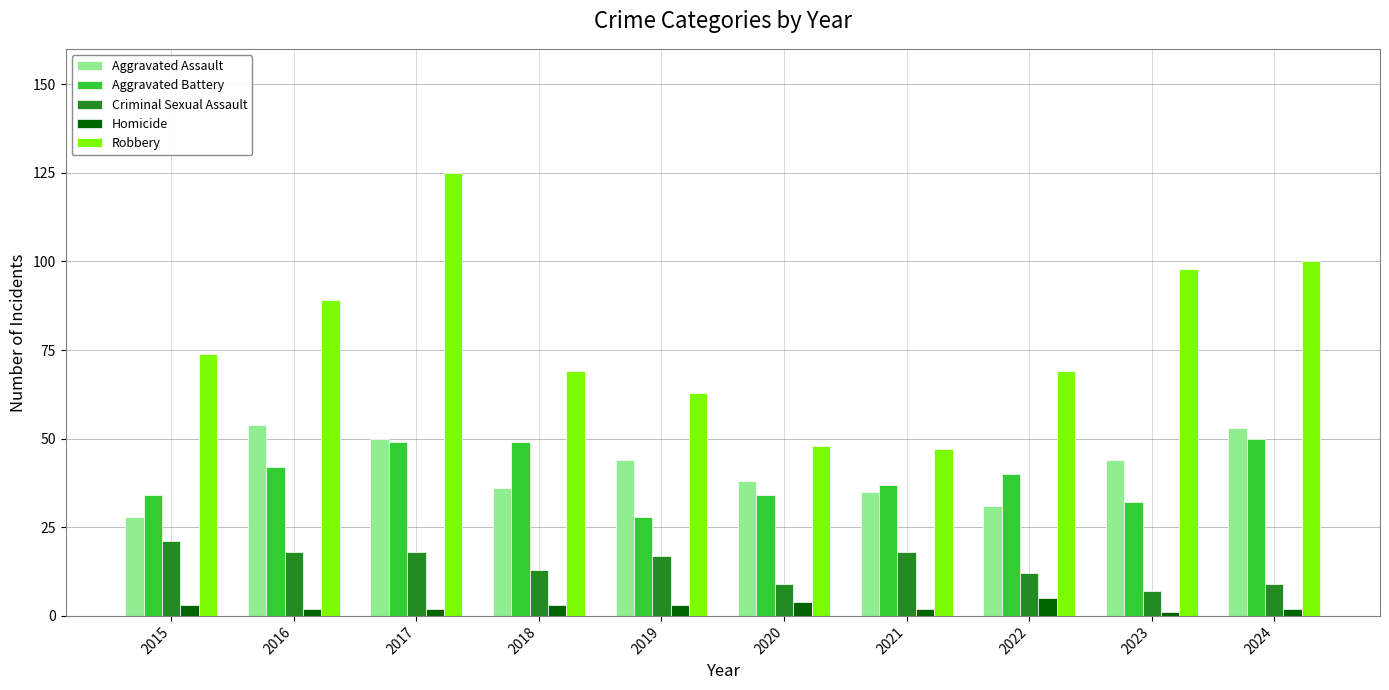

Is it true that Criminal Sexual Assault equals 12 at 2019?

False